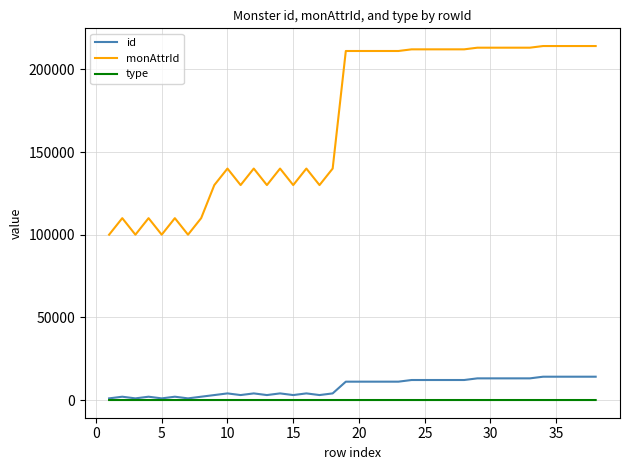

How many lines are shown in the chart?

3